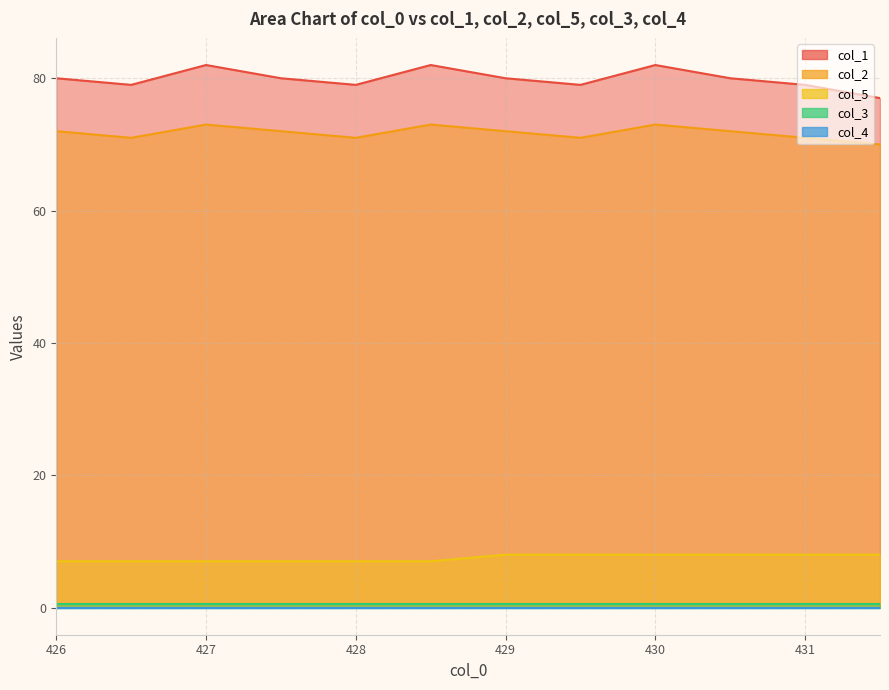

What is the label of the 9th point from the left?

430.0